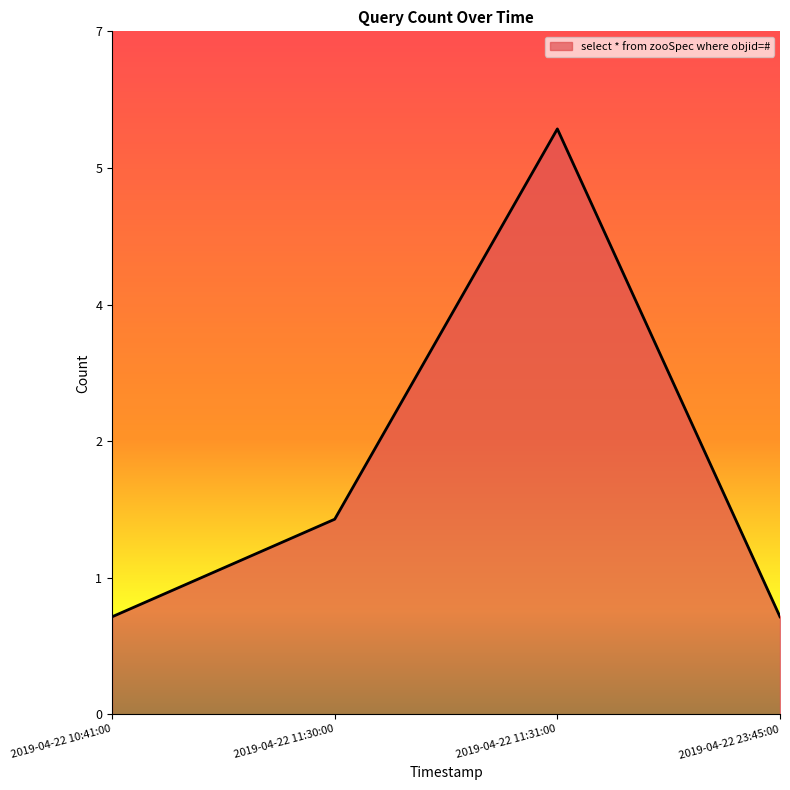

Is this an area chart (filled region under the line)?

Yes